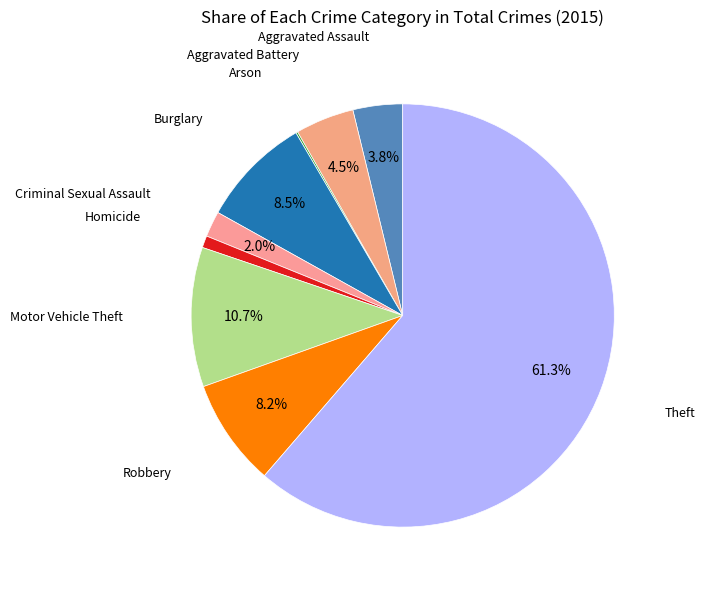

How many segments does this pie chart have?

9